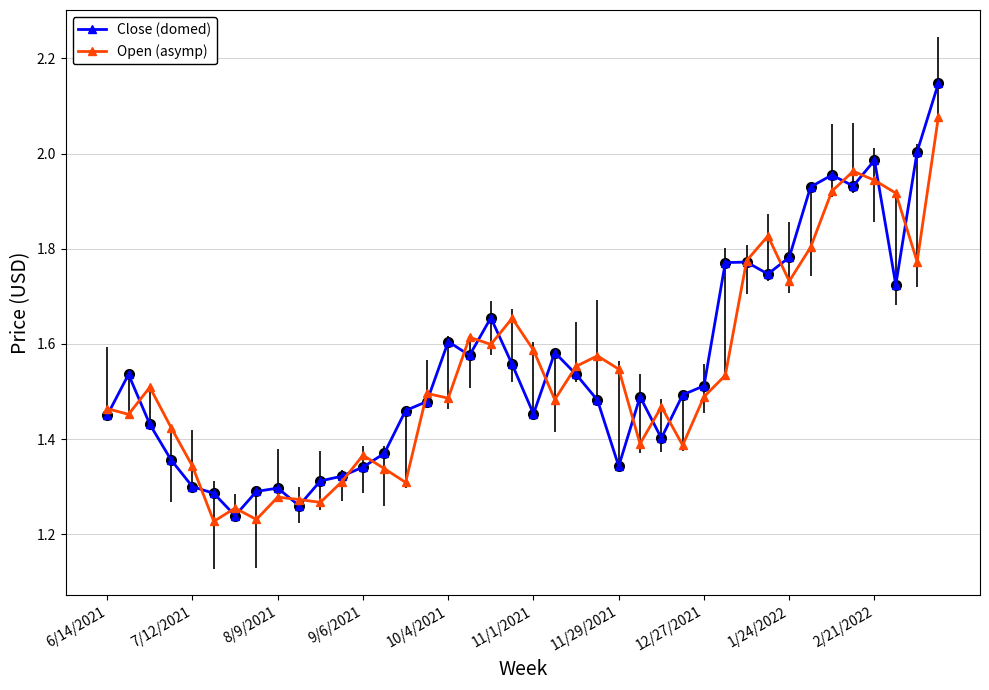

Does the chart have visible grid lines?

Yes